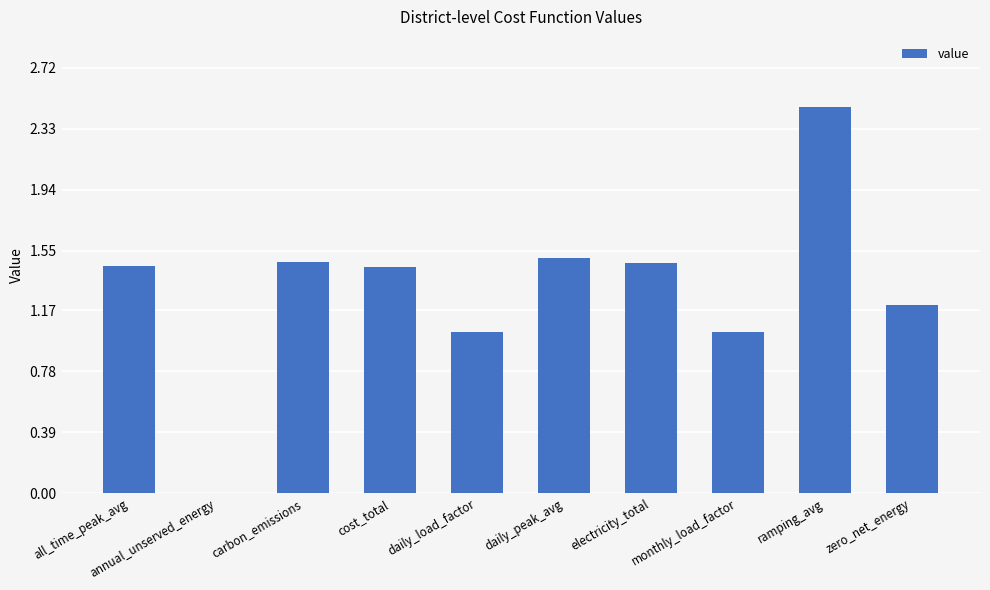

At which category does the chart reach its peak across all series?

ramping_avg